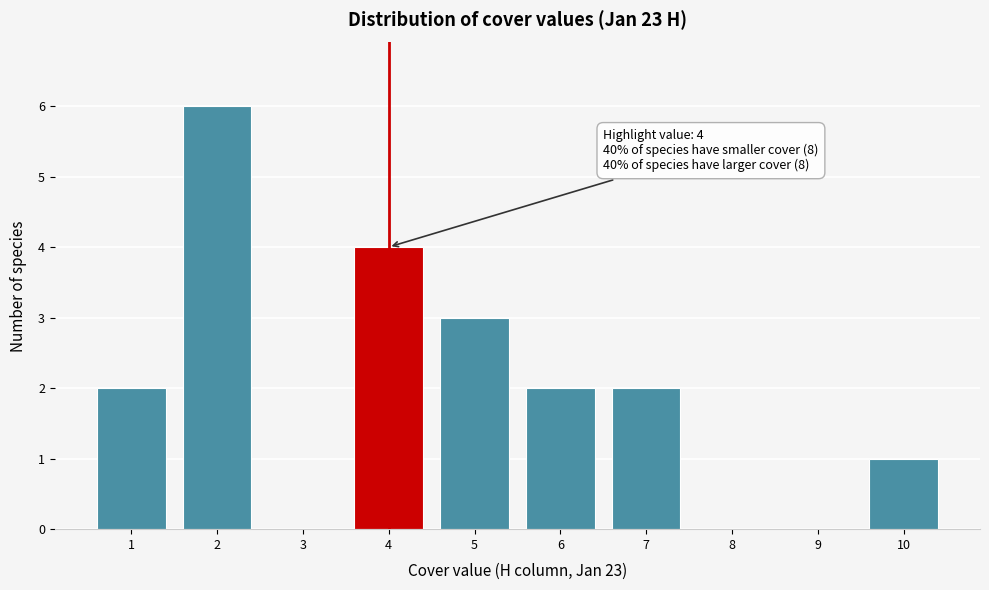

Over which range of the x-axis is the bar tallest?

1.5 to 2.5